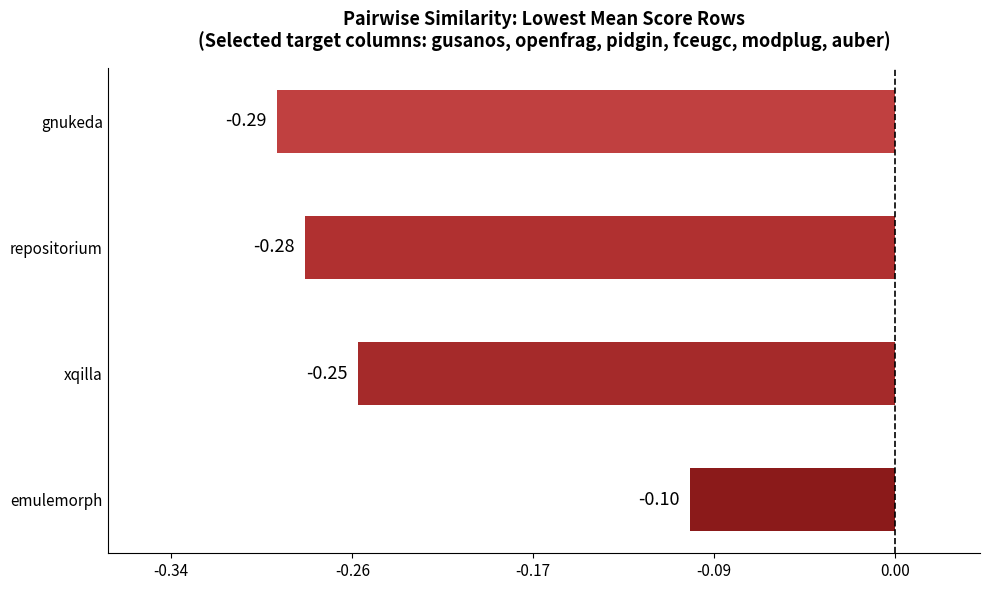

What is the difference between the maximum and minimum values?

0.2